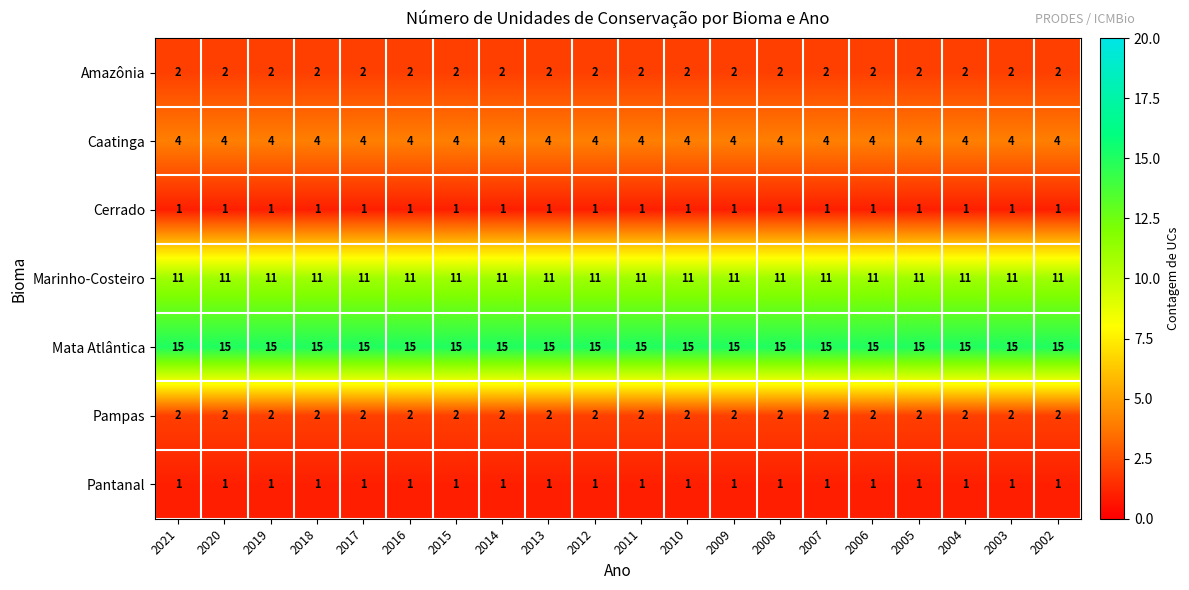

What is the spread (max minus min) of values at 2019?

14